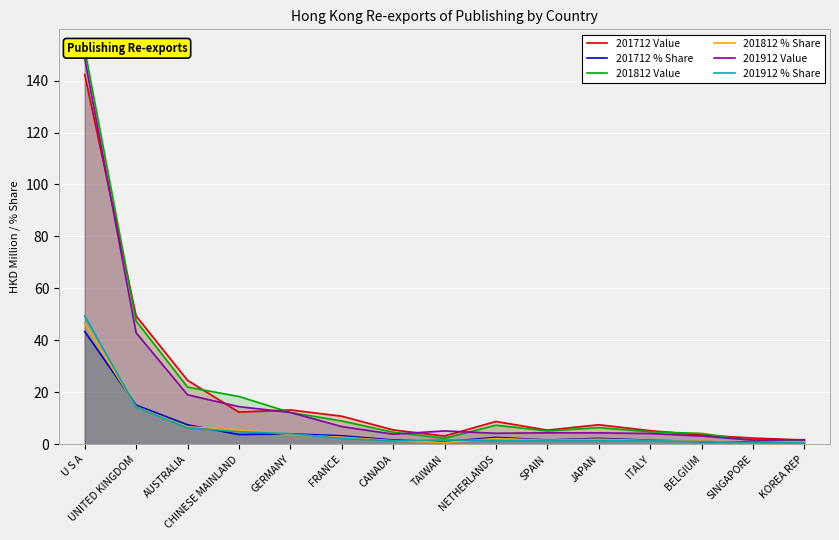

At which category does the chart reach its peak across all series?

U S A